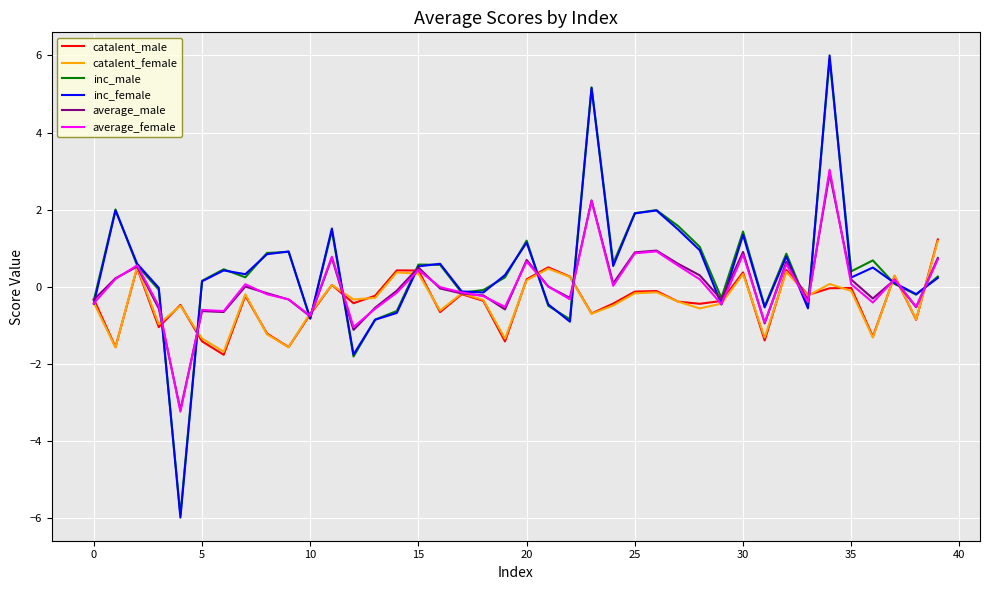

What is the maximum value for inc_female?

6.0